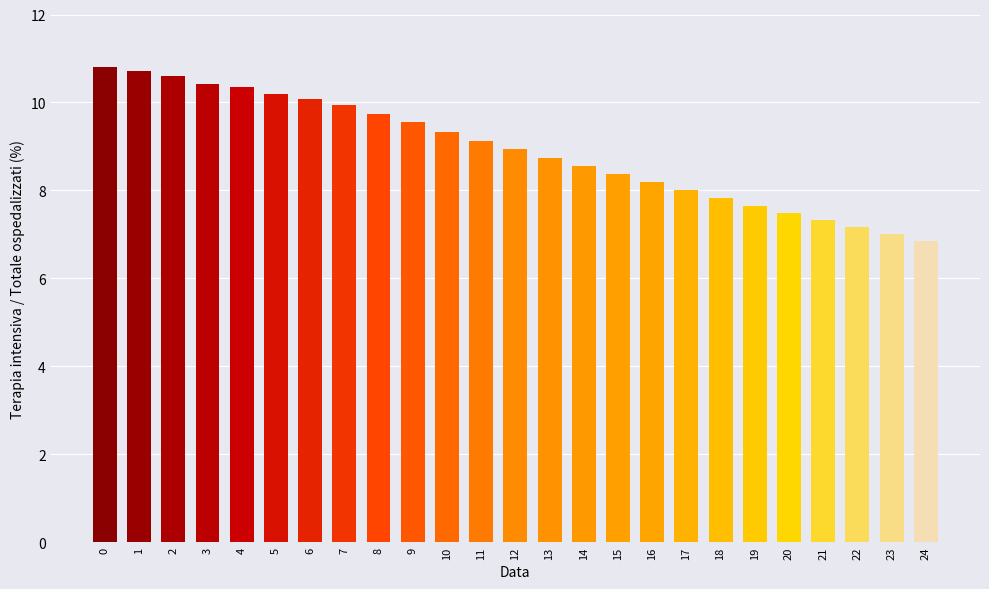

What is the value of the 20th bar from the left?

7.6